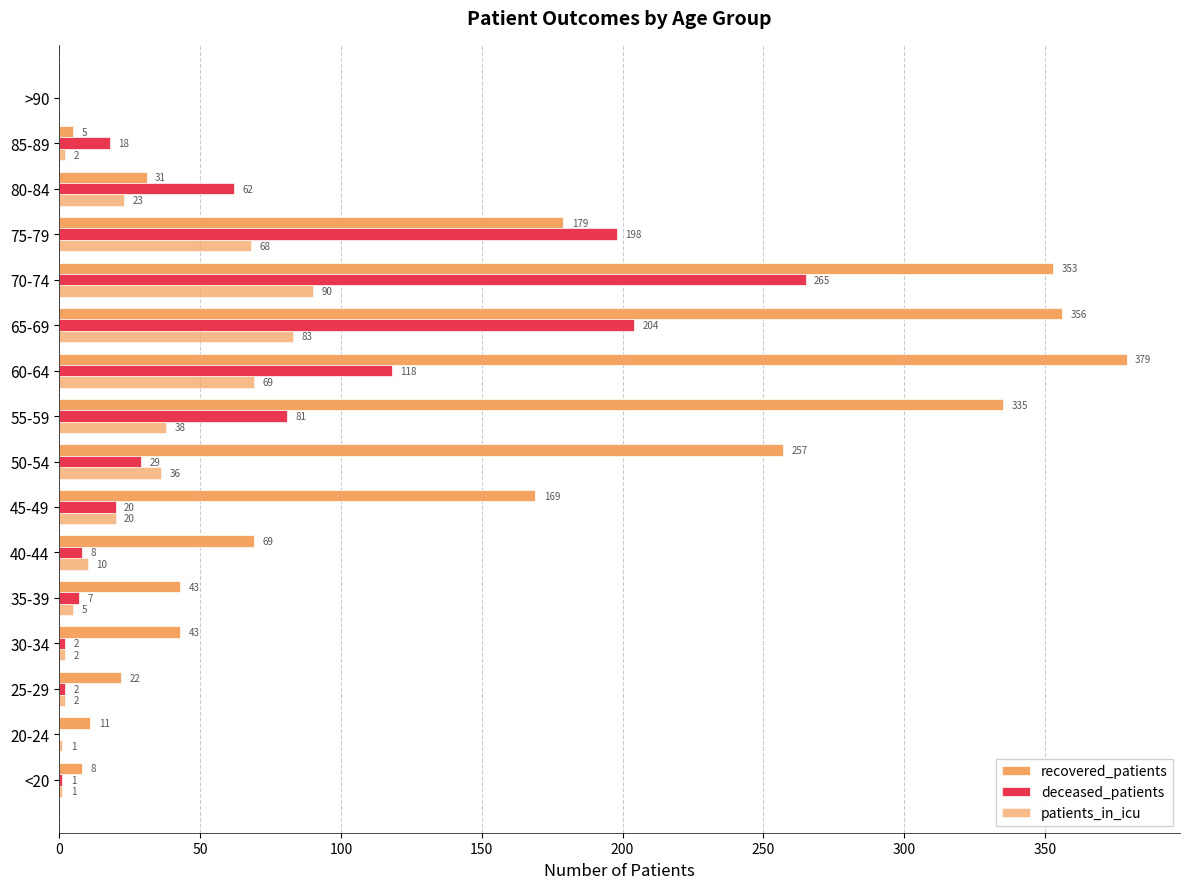

How many values in deceased_patients are above zero?

14